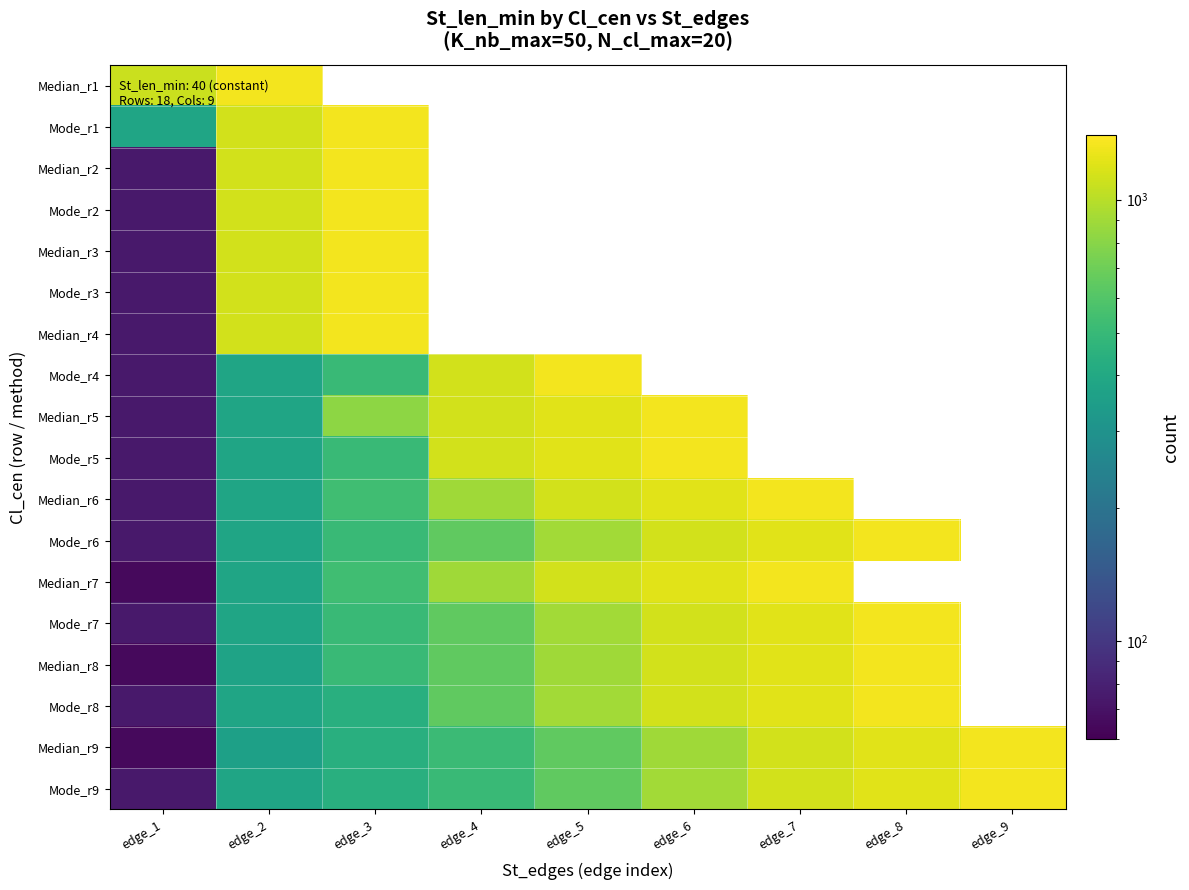

What is the sum of the Median_r5 values at edge_4 and edge_5?

2332.0